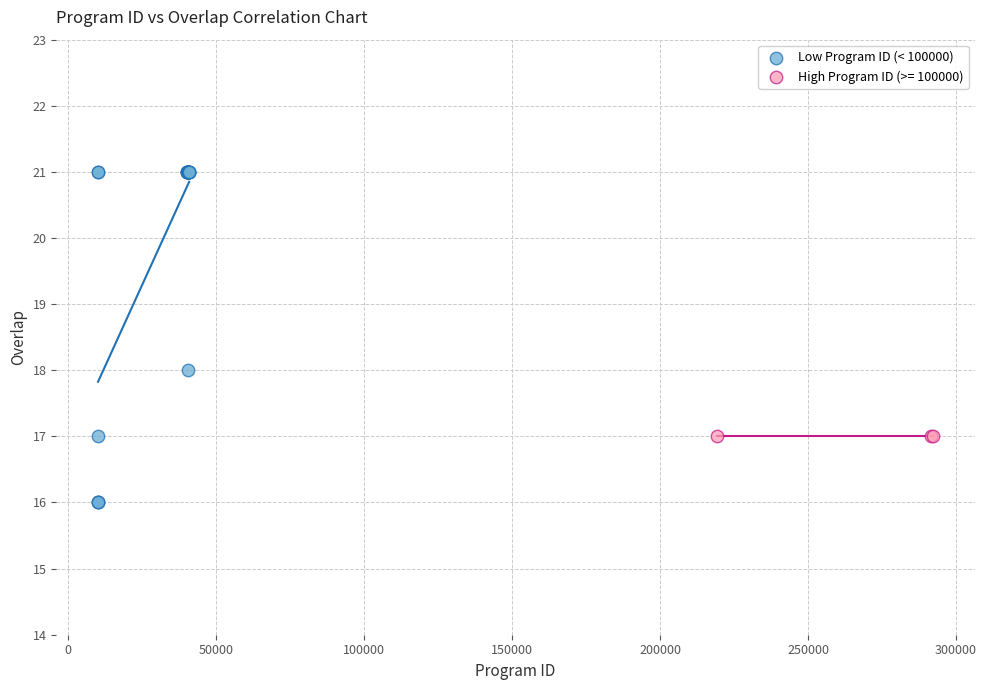

Which series contains the highest Y value?

Low Program ID (< 100000)